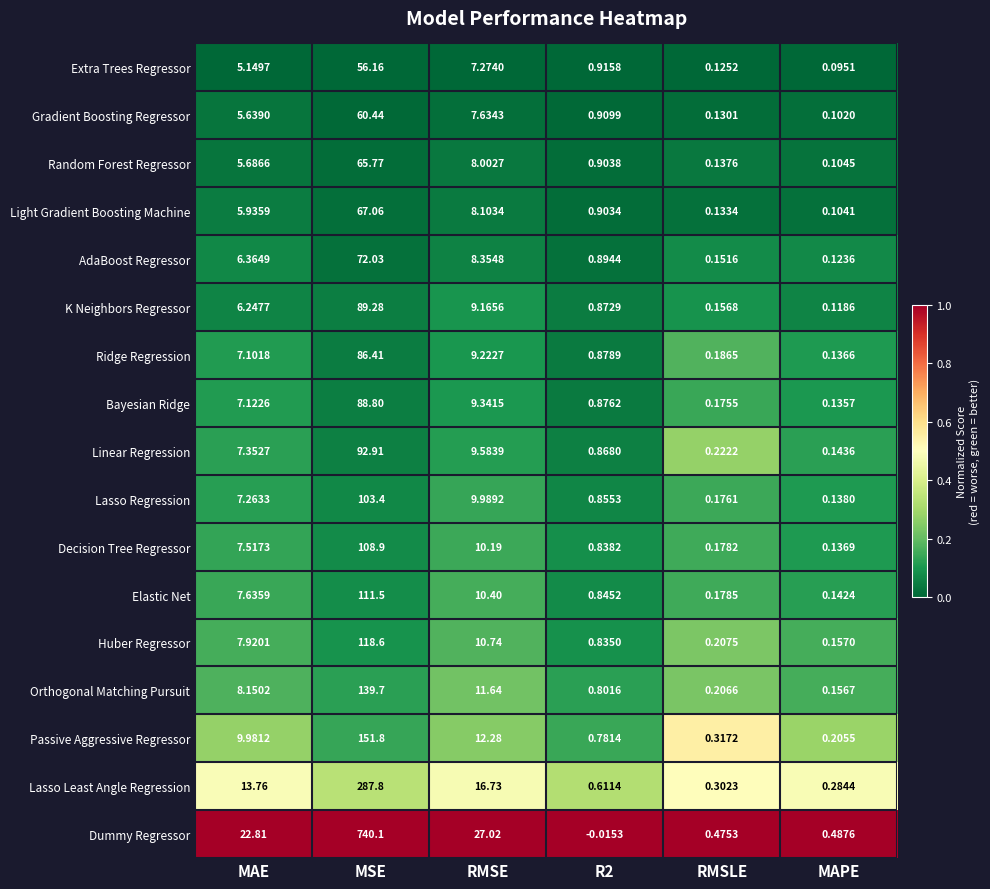

Which category has the lowest value in the Ridge Regression series?

MAPE